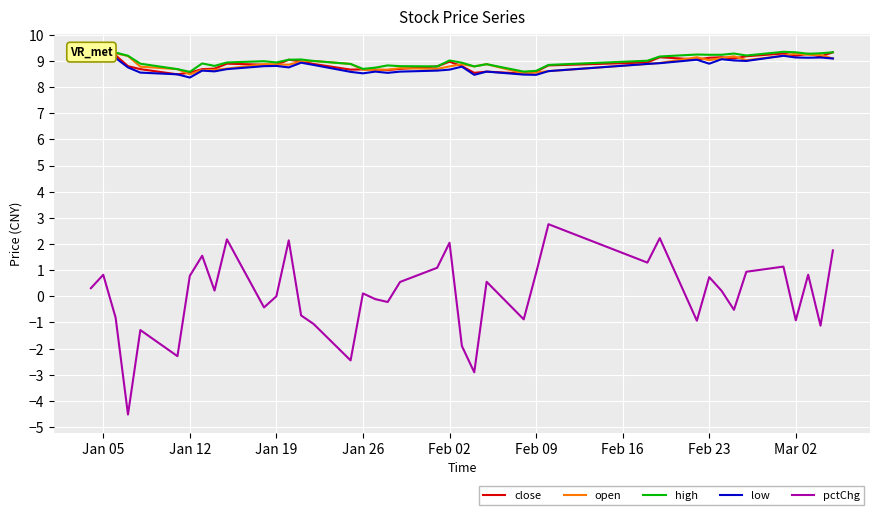

True or false: pctChg and close cross at least once.

False